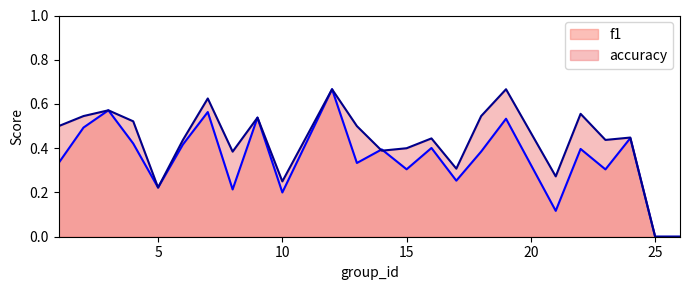

True or false: f1 has more than 0 points higher than both neighbors.

True